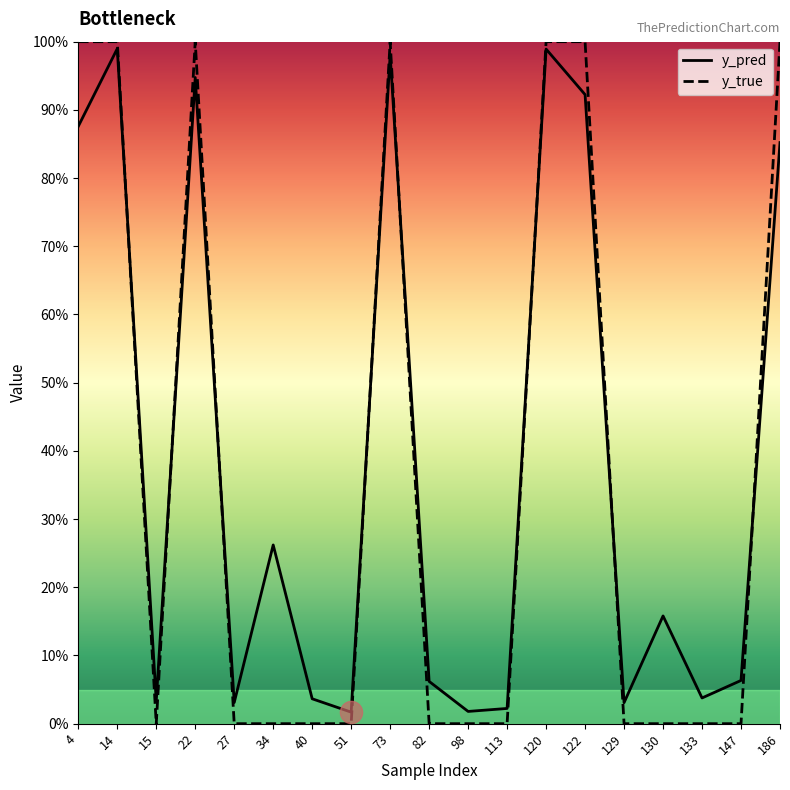

At how many categories does at least one series exceed 0?

19